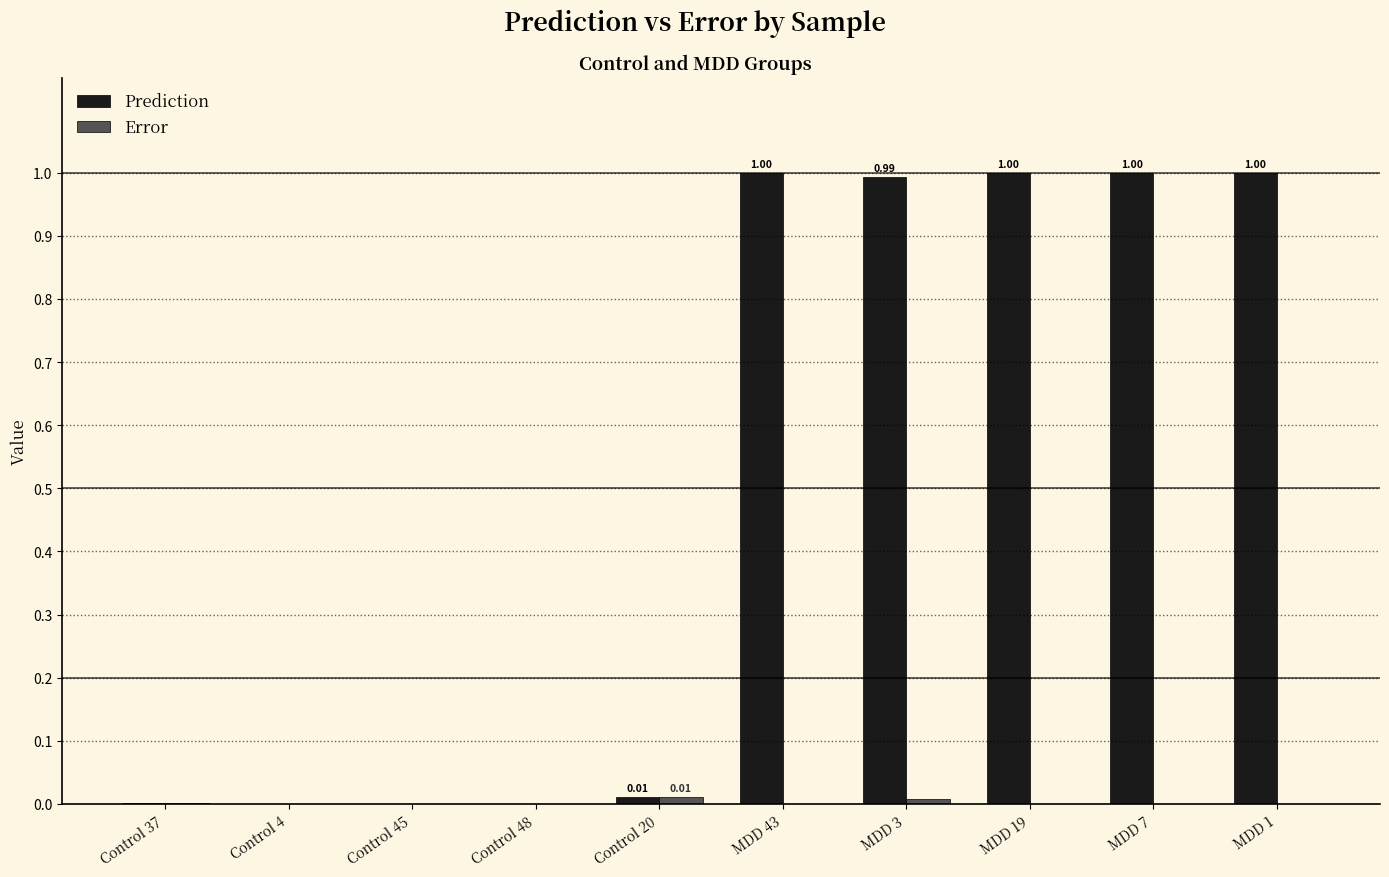

Which series changed the most between Control 45 and MDD 19?

Prediction